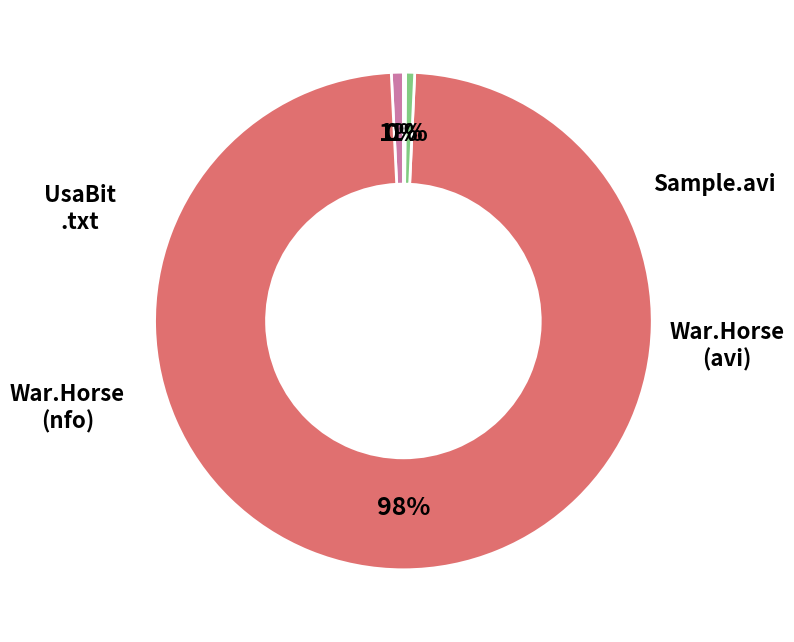

Does any single category account for the majority?

Yes